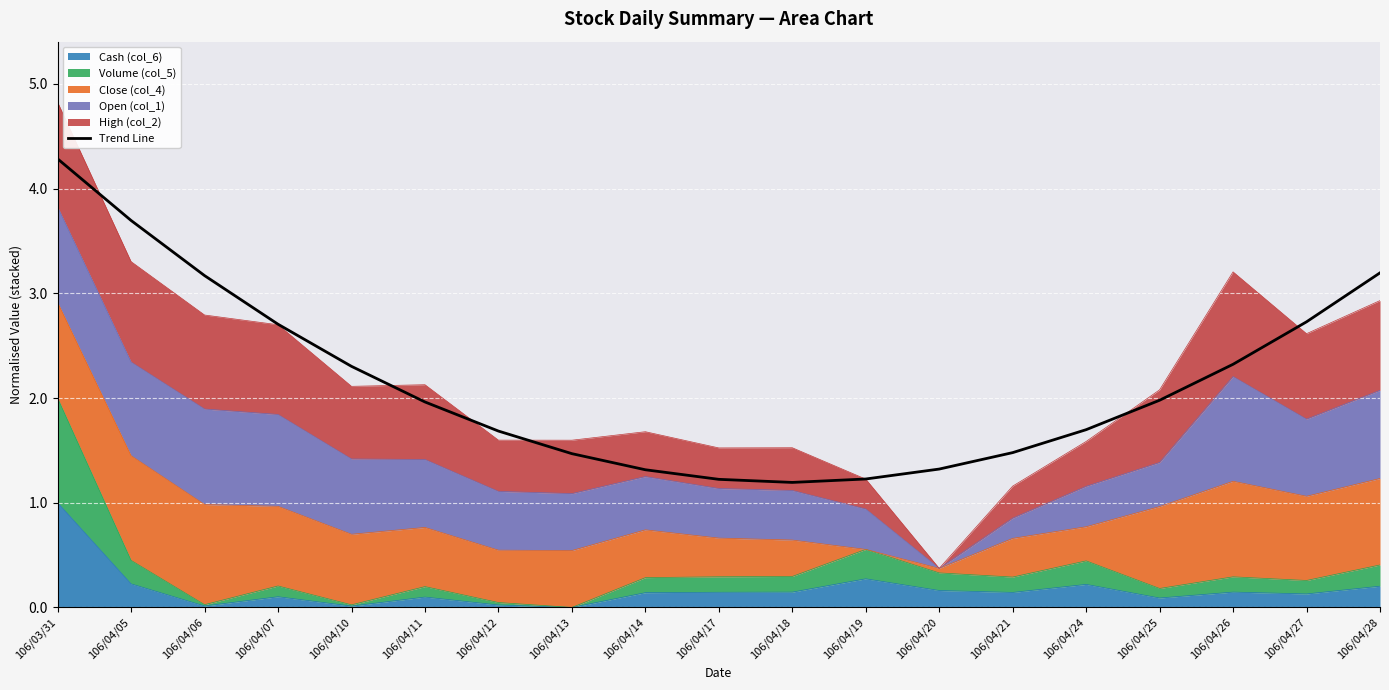

Rank the categories by value from highest to lowest.

106/03/31, 106/04/05, 106/04/28, 106/04/06, 106/04/27, 106/04/07, 106/04/26, 106/04/10, 106/04/25, 106/04/11, 106/04/24, 106/04/12, 106/04/21, 106/04/13, 106/04/20, 106/04/14, 106/04/19, 106/04/17, 106/04/18